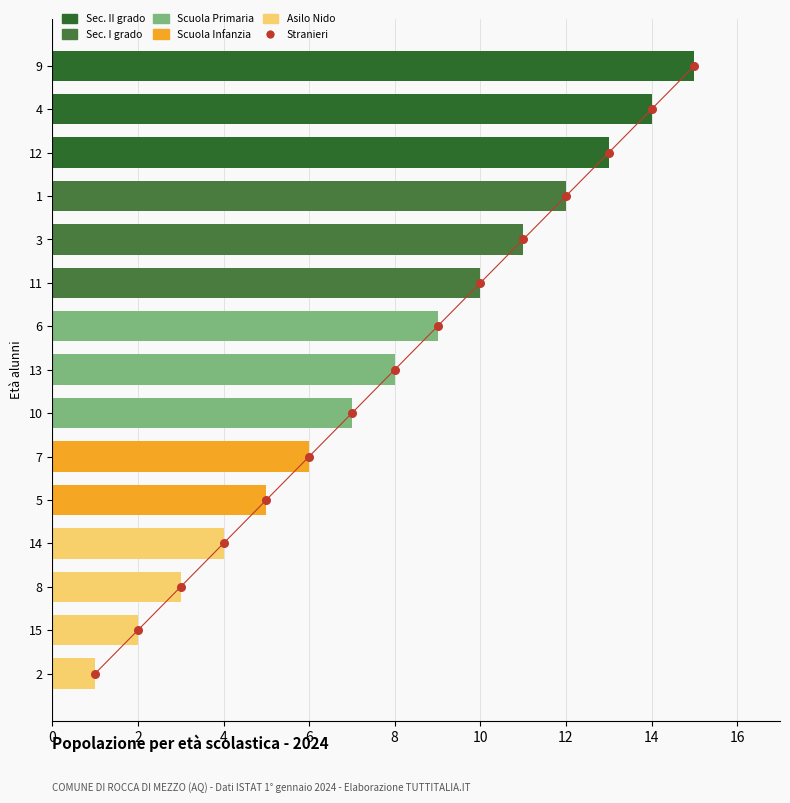

Between 15 and 14, which is larger?

14